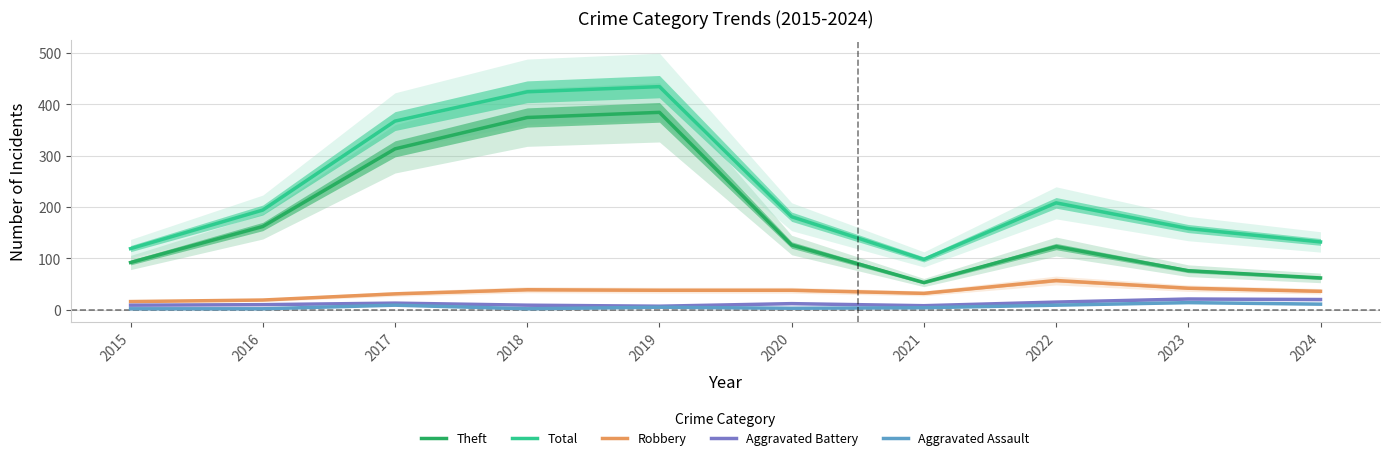

Between 2024 and 2016, which is larger?

2016